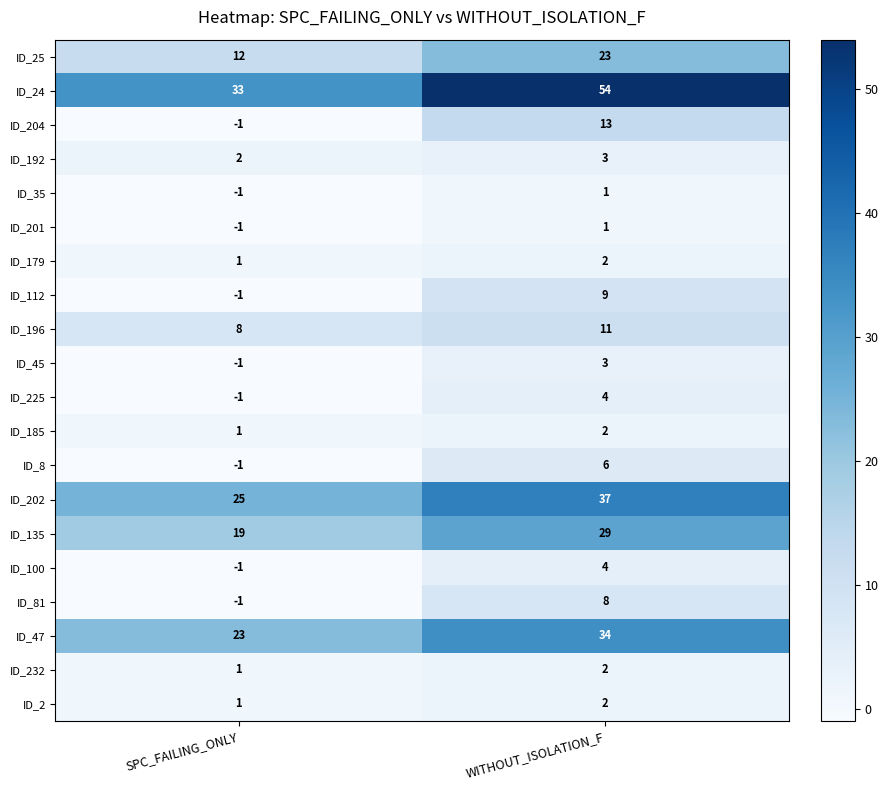

Where is ID_2 nearest to the value 1?

SPC_FAILING_ONLY